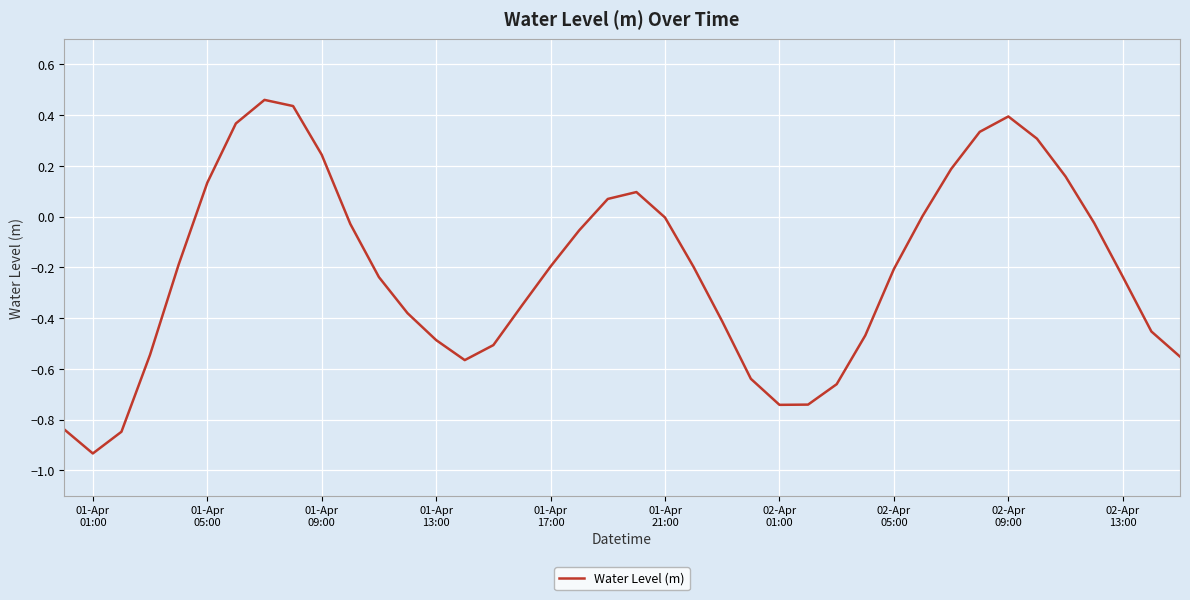

How many interior local valleys (lower than both neighbors) does the data have?

3